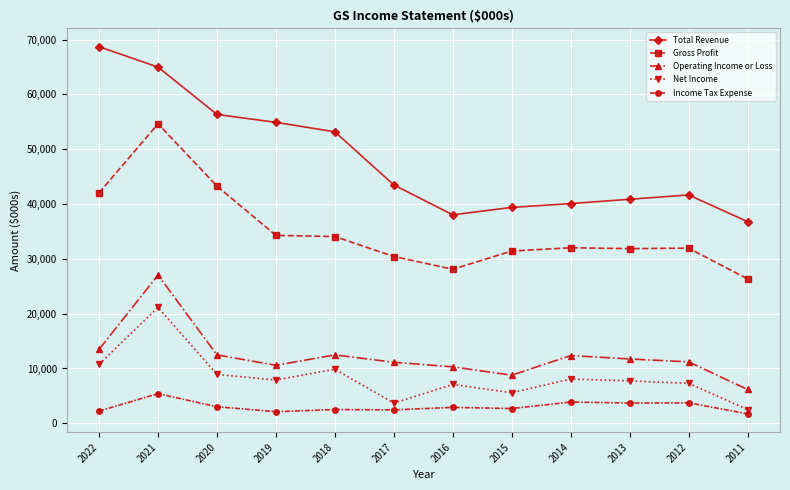

Count the number of categories in the chart.

12